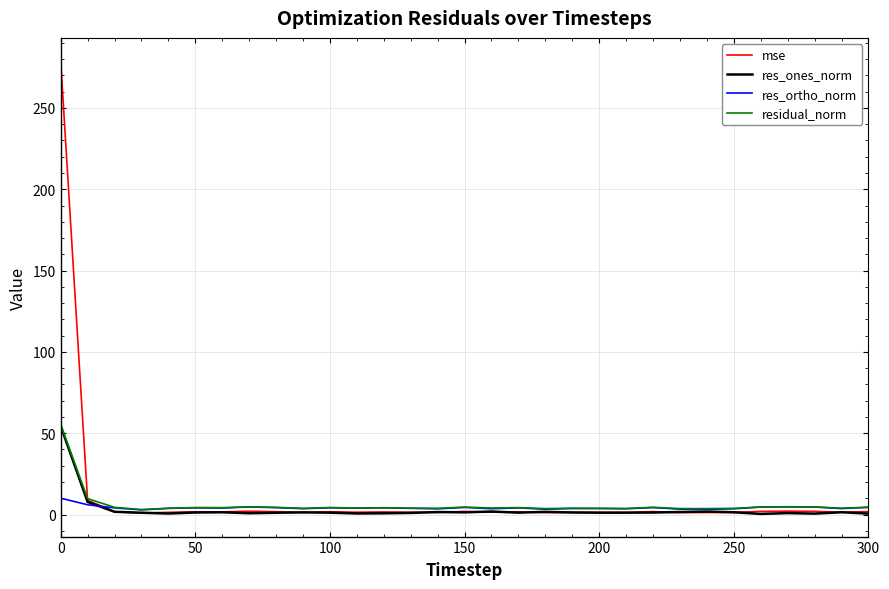

What is the maximum value for residual_norm?

55.4